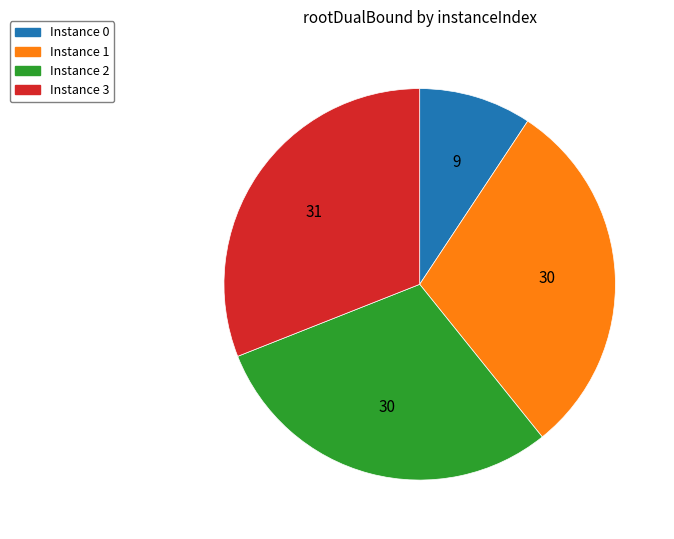

Does any single category account for the majority?

No